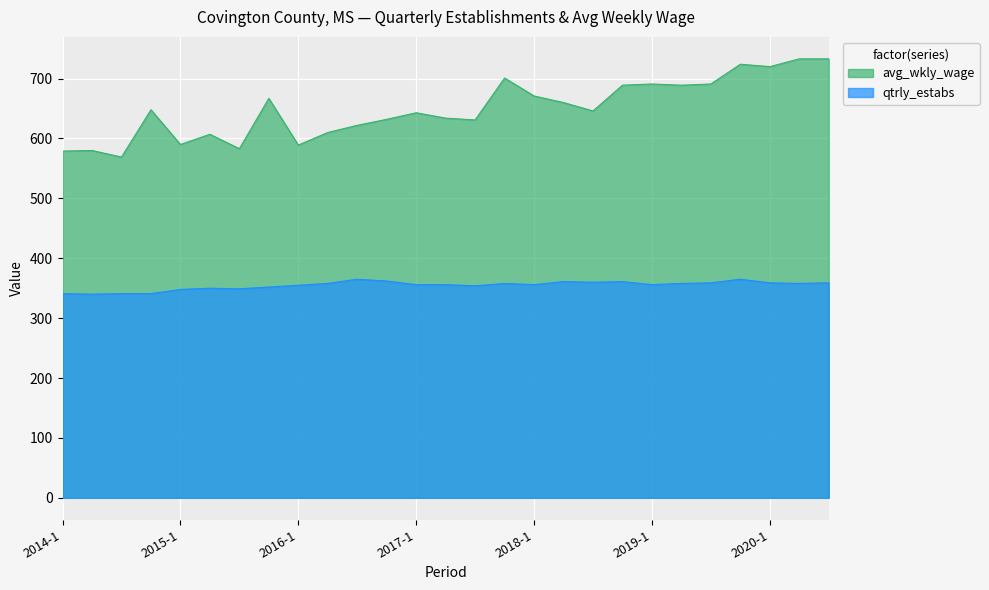

Where is the first local minimum for qtrly_estabs?

2014-2